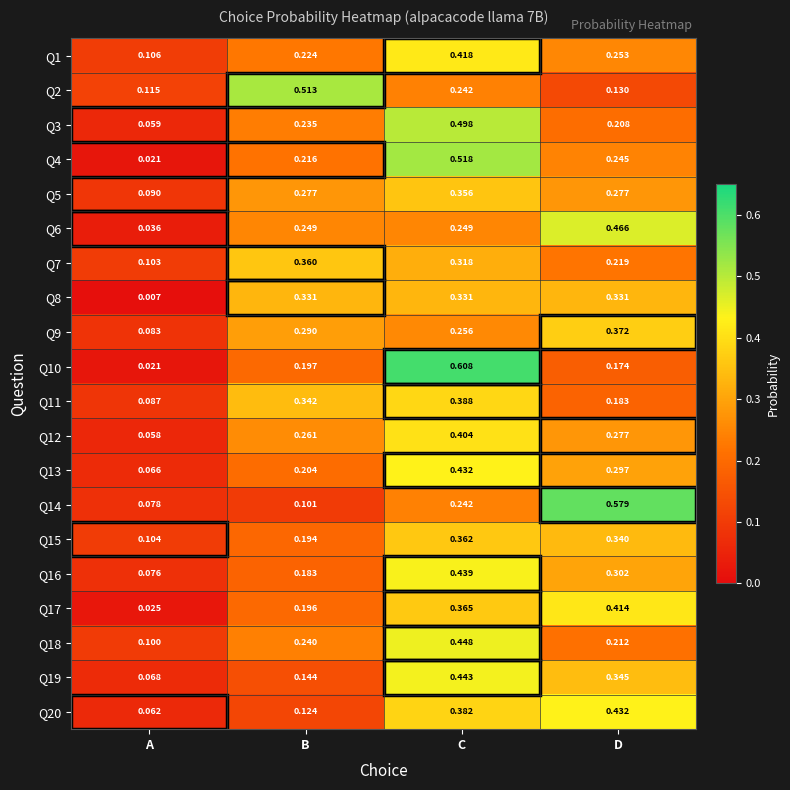

List the labels in order of Q13 value, largest first.

C, D, B, A